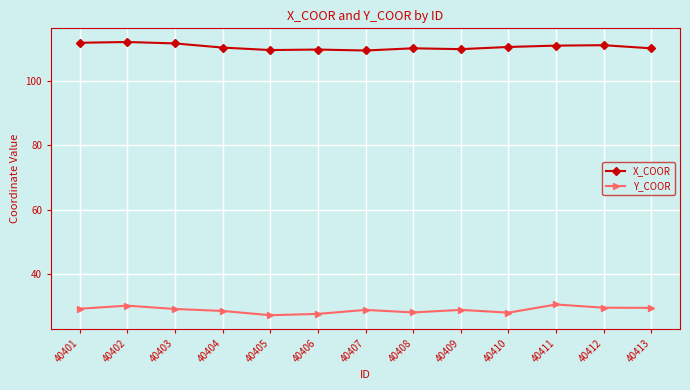

What is the value of the Y_COOR point at the 6th from the left?

27.5